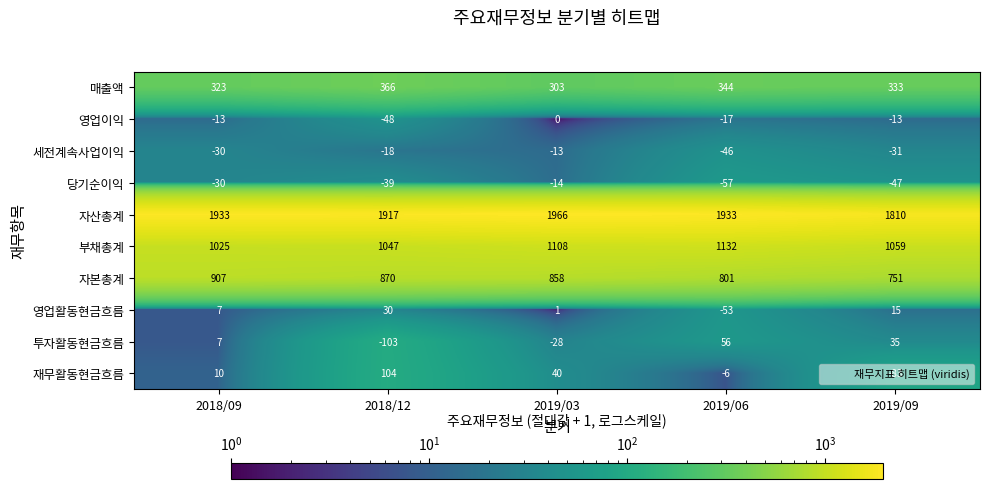

What is the average value of the 자산총계 series?

1912